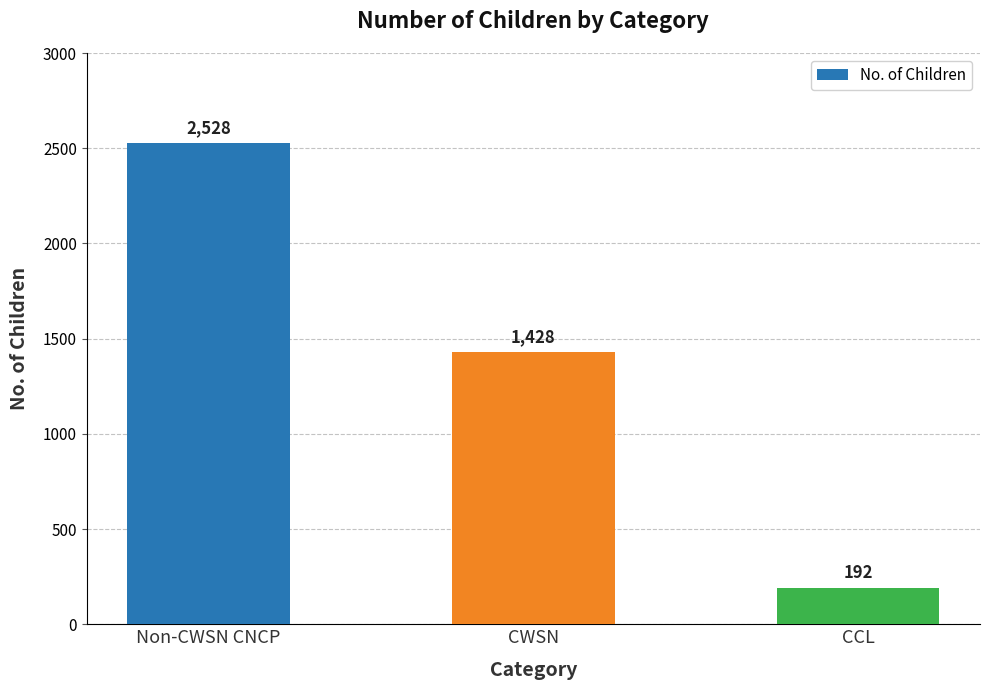

Reading left to right, what are all the values shown in this chart?

Non-CWSN CNCP=2528	CWSN=1428	CCL=192